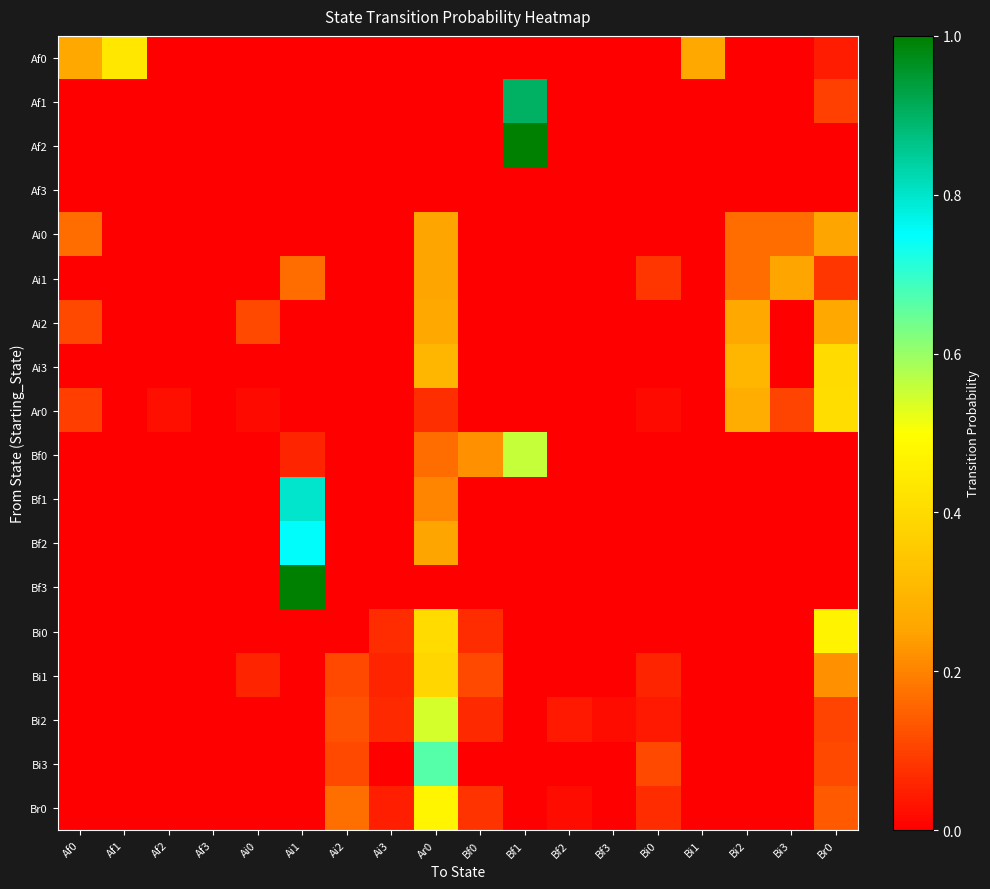

Rank the series at Ar0 from highest to lowest value.

Bi3, Bi2, Br0, Bi0, Bi1, Ai3, Ai2, Ai0, Ai1, Bf2, Bf1, Bf0, Ar0, Af0, Af1, Af2, Af3, Bf3